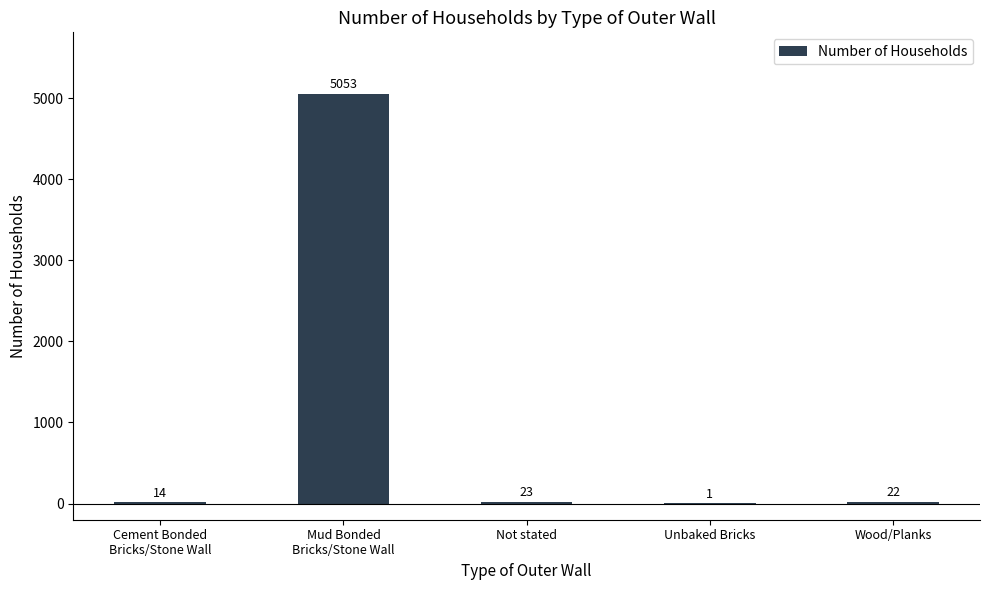

What is the change in value from Unbaked Bricks to Wood/Planks?

+21